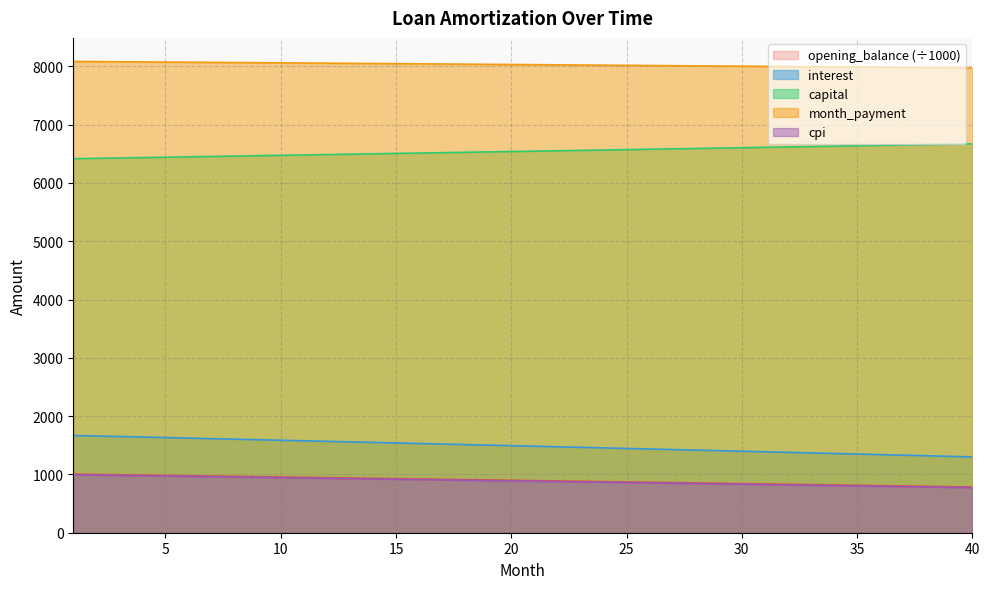

What is the difference between the maximum and second lowest values in the month_payment series?

109.1